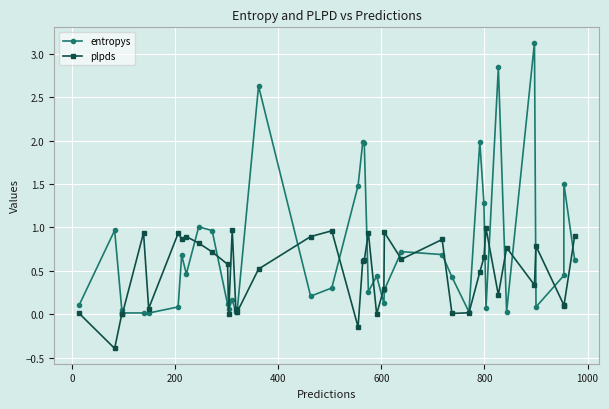

Is the value of plpds at 32 greater than the value of entropys at 27?

Yes